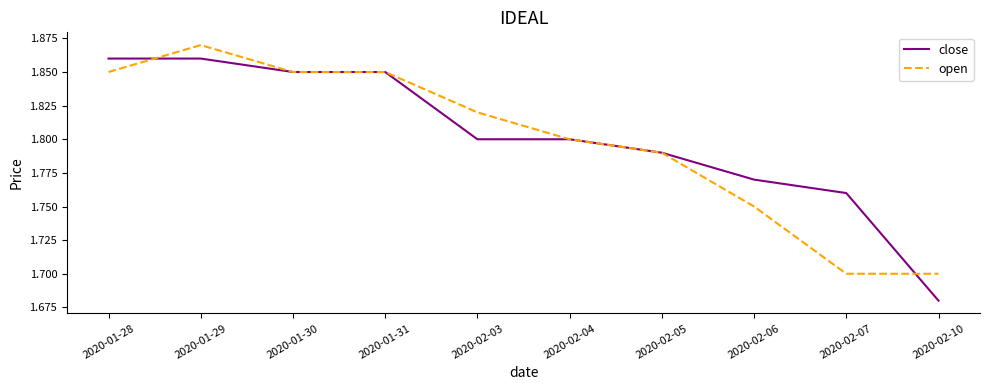

Does the chart display data point markers on the line(s)?

No